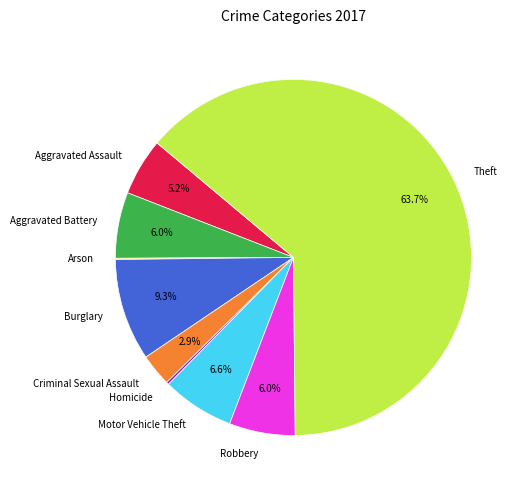

Which slice is the largest?

Theft